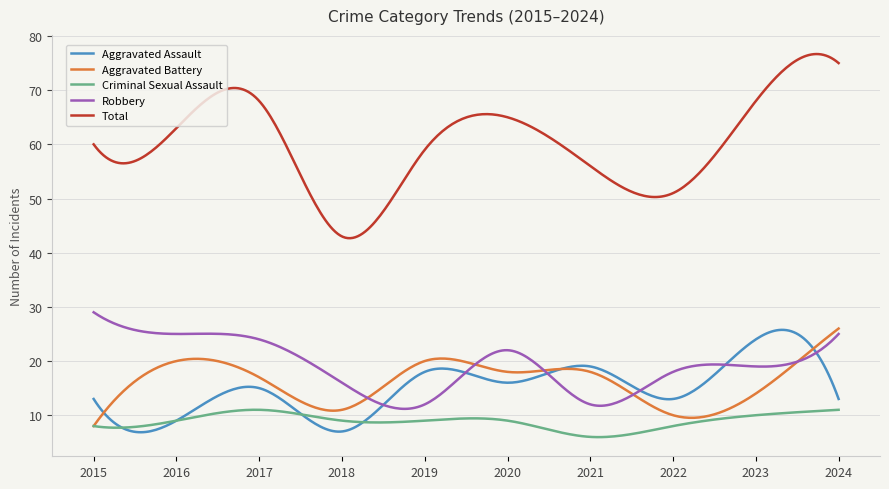

Which series has the widest spread of values?

Total